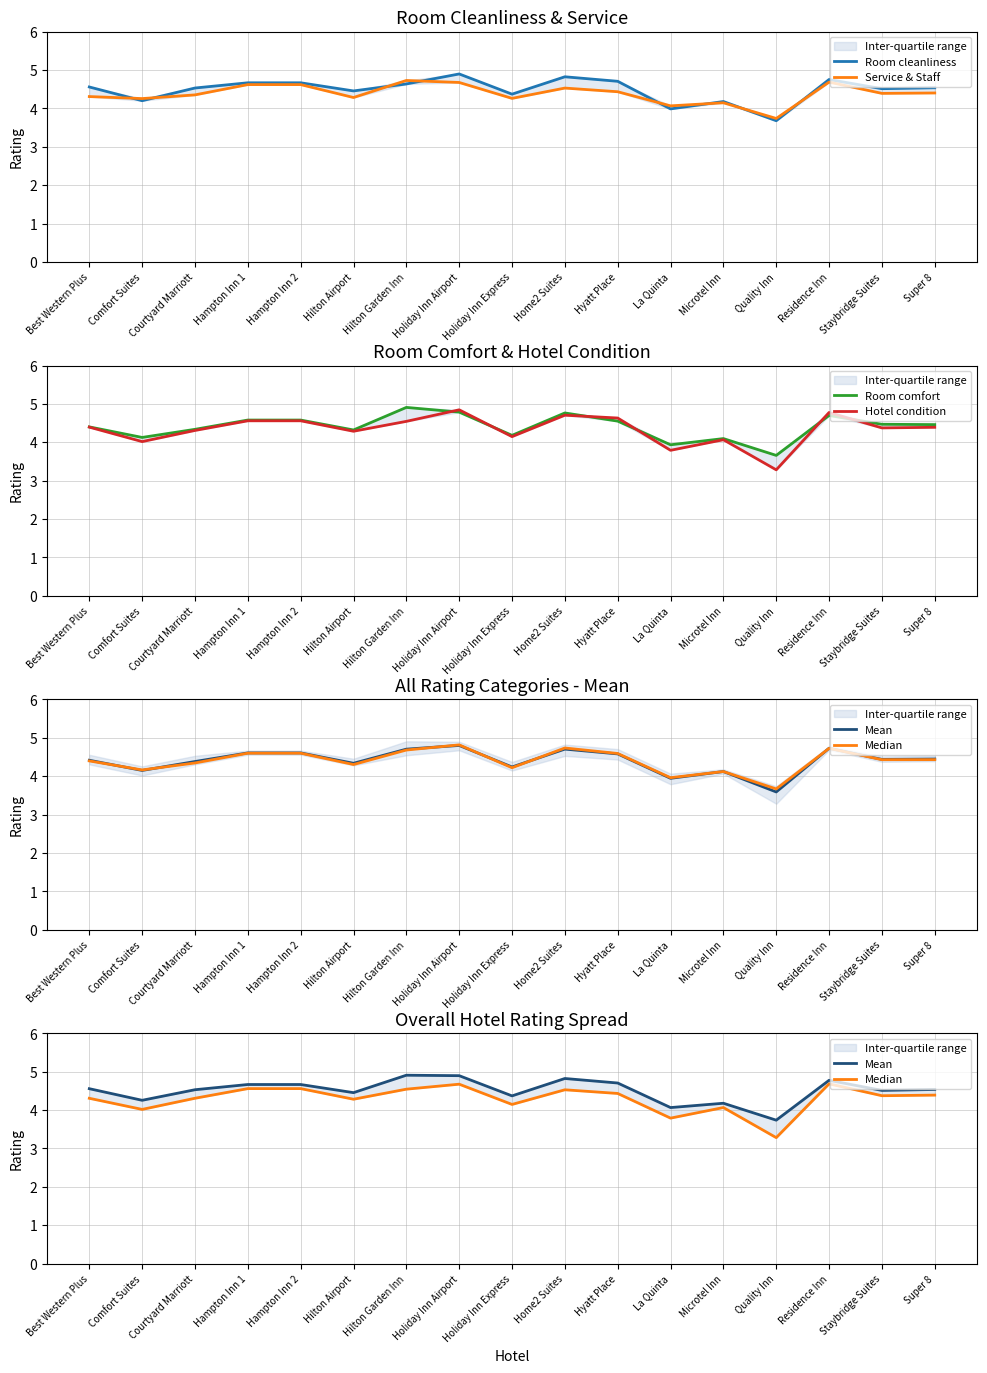

Reading left to right, transcribe all the data shown in this chart.

Room cleanliness: 4.6	4.2	4.5	4.7	4.7	4.5	4.6	4.9	4.4	4.8	4.7	4.0	4.2	3.7	4.8	4.5	4.5
Service & Staff: 4.3	4.3	4.4	4.6	4.6	4.3	4.7	4.7	4.3	4.5	4.4	4.1	4.1	3.7	4.7	4.4	4.4
Room comfort: 4.4	4.1	4.3	4.6	4.6	4.3	4.9	4.8	4.2	4.8	4.6	3.9	4.1	3.7	4.7	4.5	4.5
Hotel condition: 4.4	4.0	4.3	4.6	4.6	4.3	4.5	4.8	4.1	4.7	4.6	3.8	4.1	3.3	4.8	4.4	4.4
Mean: 4.6	4.3	4.5	4.7	4.7	4.5	4.9	4.9	4.4	4.8	4.7	4.1	4.2	3.7	4.8	4.5	4.5
Median: 4.3	4.0	4.3	4.6	4.6	4.3	4.5	4.7	4.1	4.5	4.4	3.8	4.1	3.3	4.7	4.4	4.4